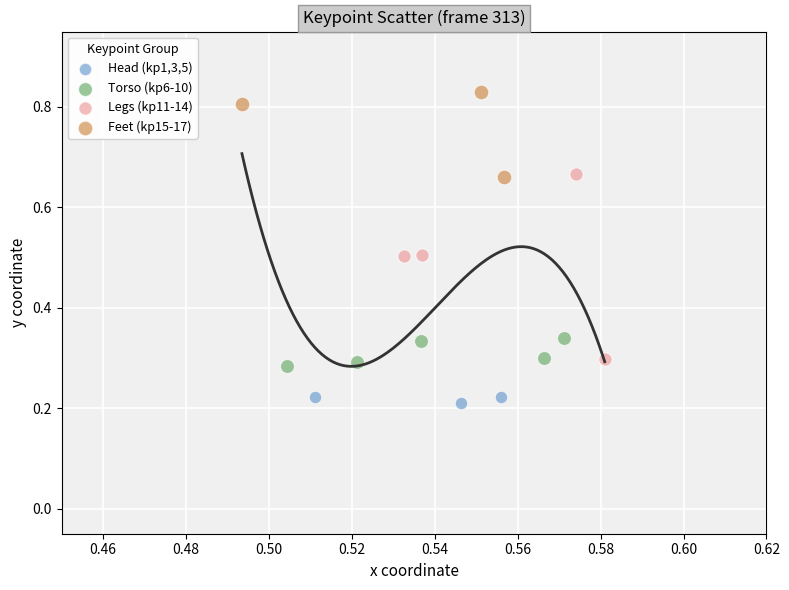

Which series reaches the maximum Y coordinate?

Feet (kp15-17)